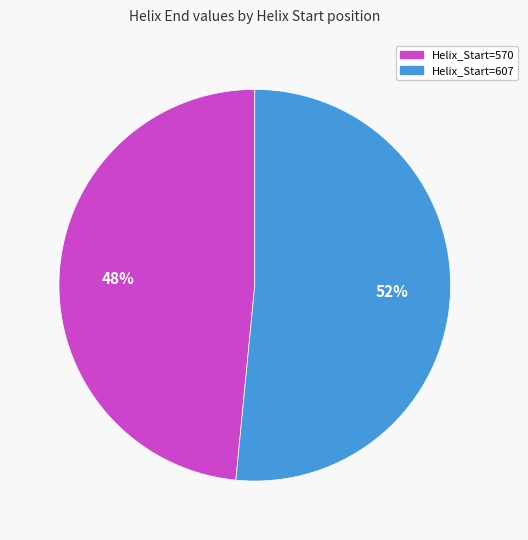

Count the number of slices in the pie.

2